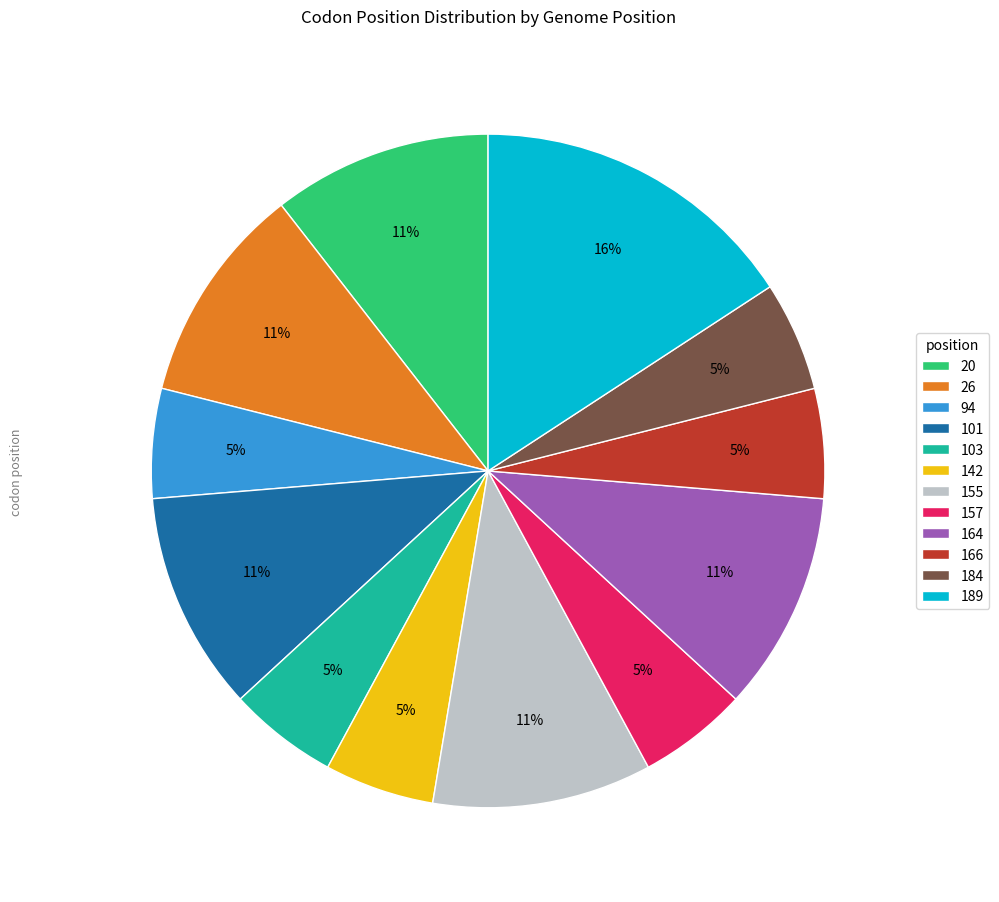

Count the number of slices in the pie.

12